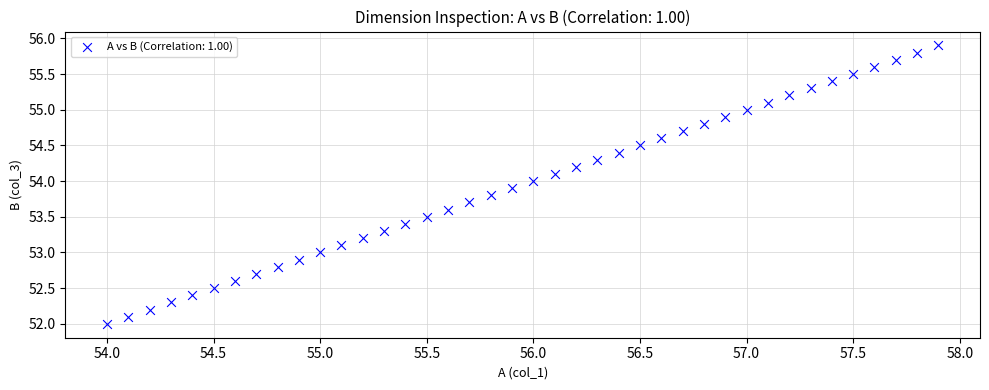

What is the range of X values (max minus min)?

3.9